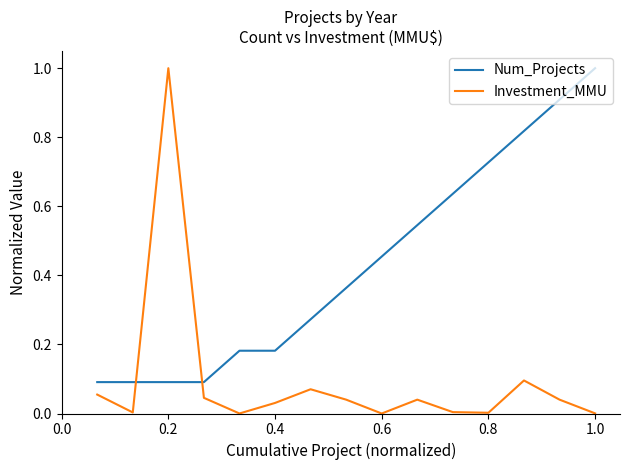

Which series has the largest range (max minus min)?

Investment_MMU